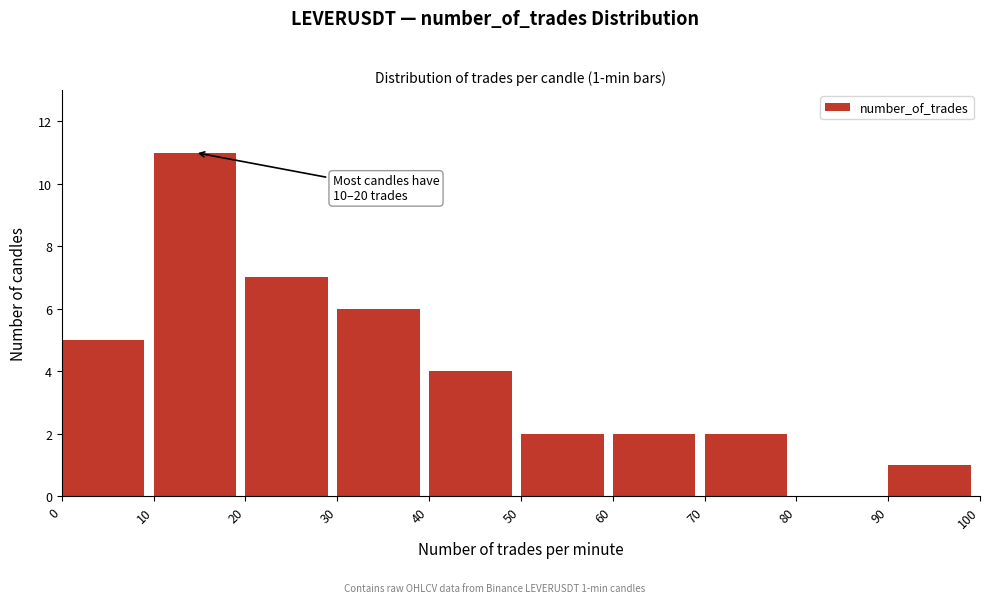

Which range on the x-axis has the tallest bar?

10 to 20